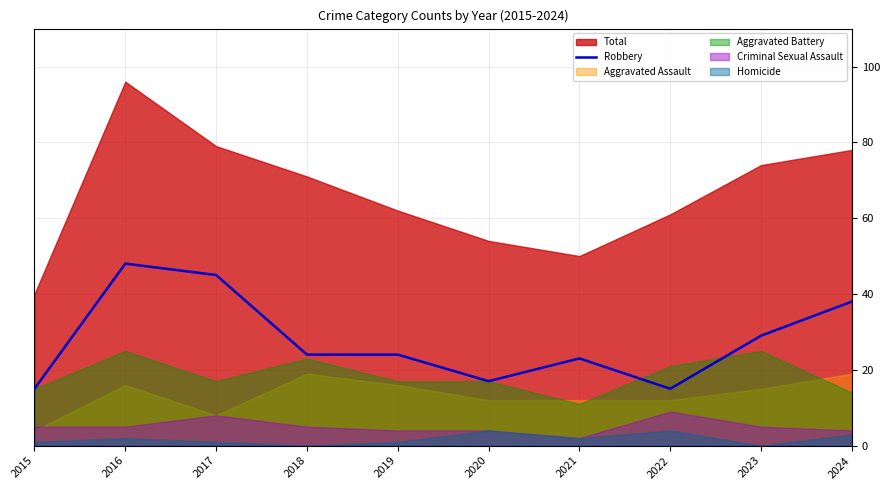

At which label is Robbery closest to 31?

2023